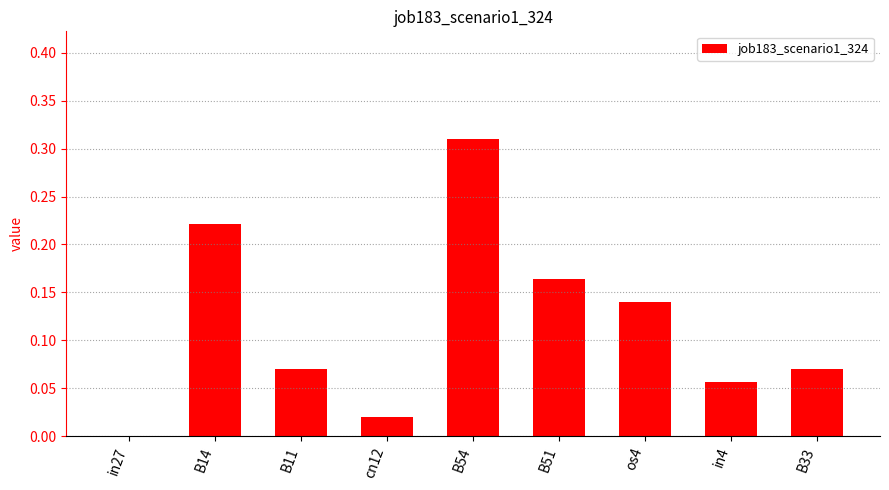

What is the sum of all values?

1.1